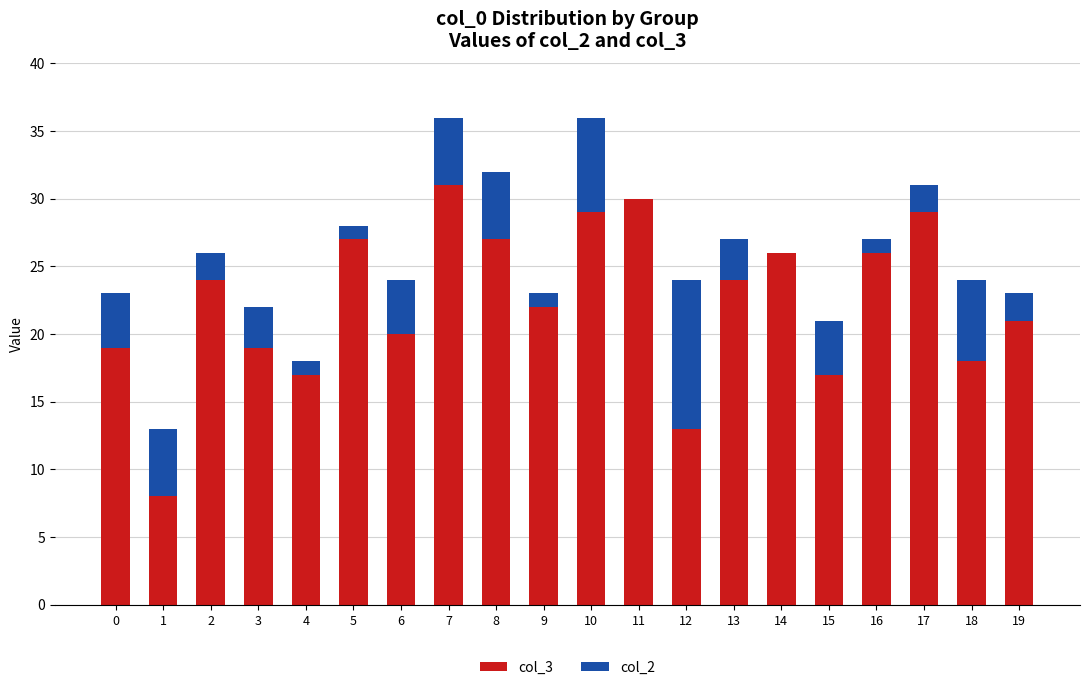

Is it true that col_3 equals 12 at 0?

False